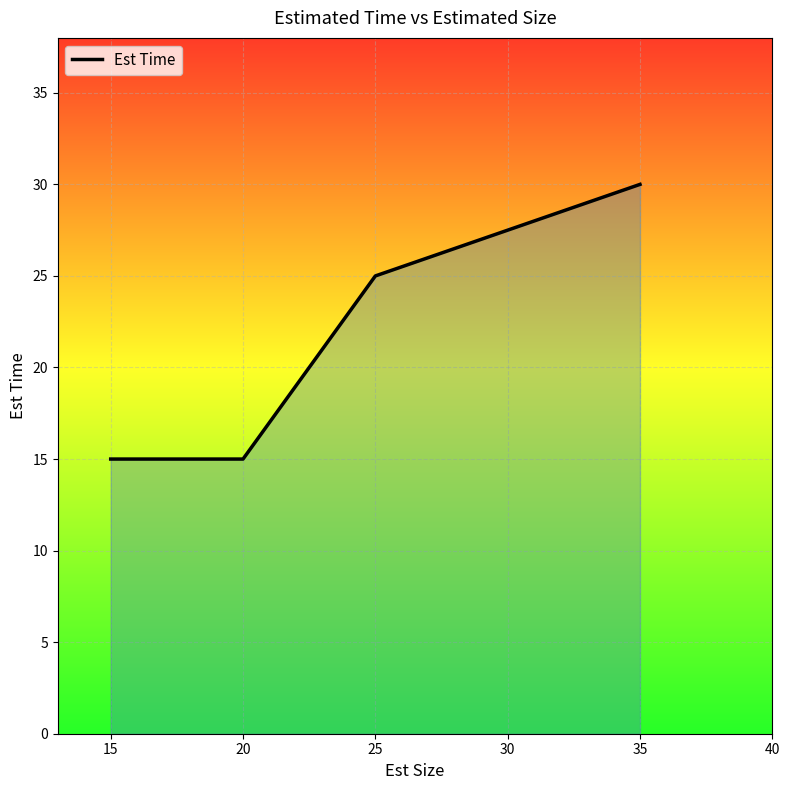

True or false: the data has more than 2 interior local peaks.

False